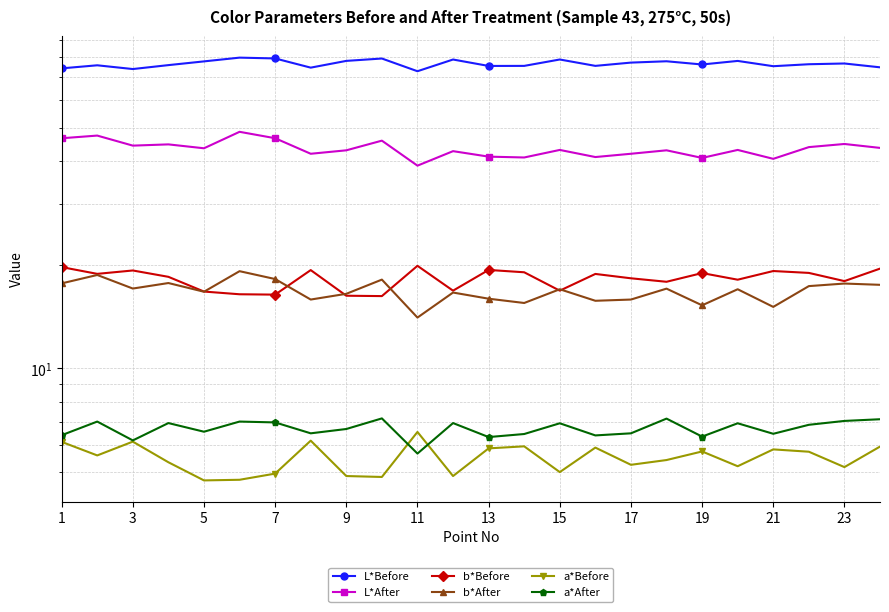

True or false: a*After has more than 1 interior local peaks.

True